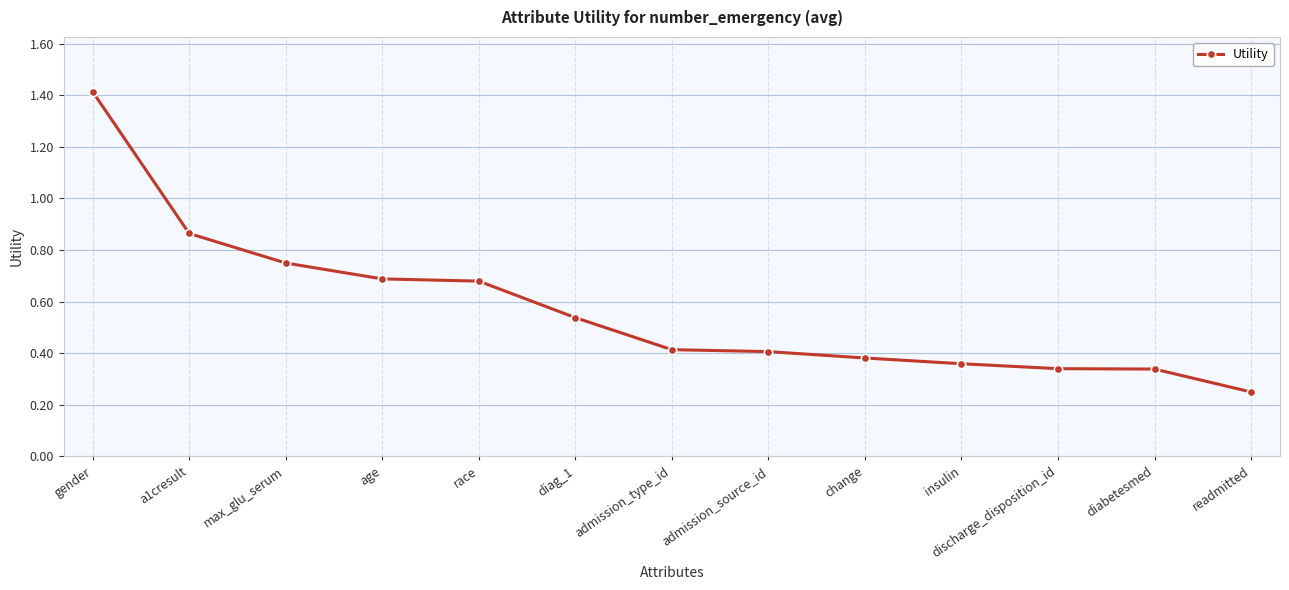

Between change and gender, which is larger?

gender